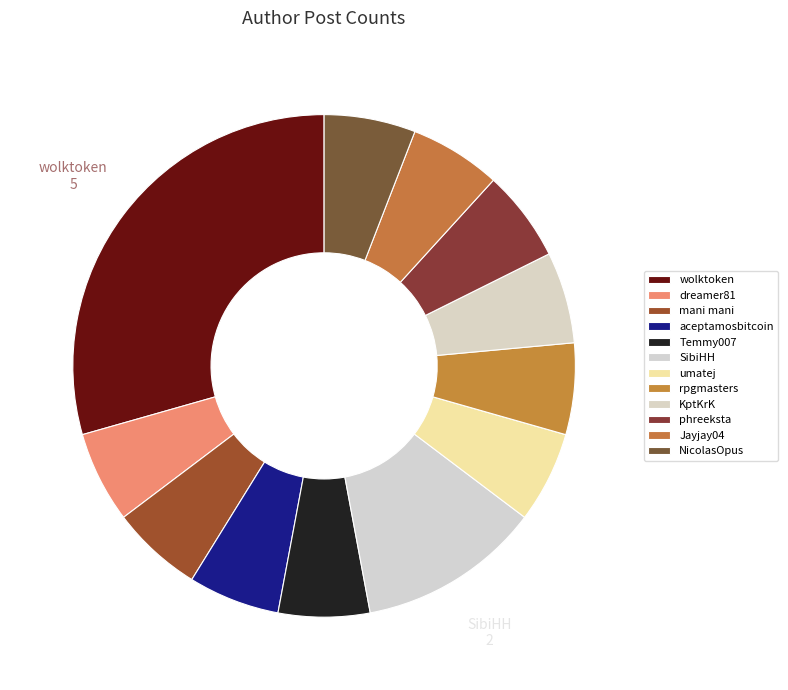

How much of the chart is everything except umatej?

94.1%